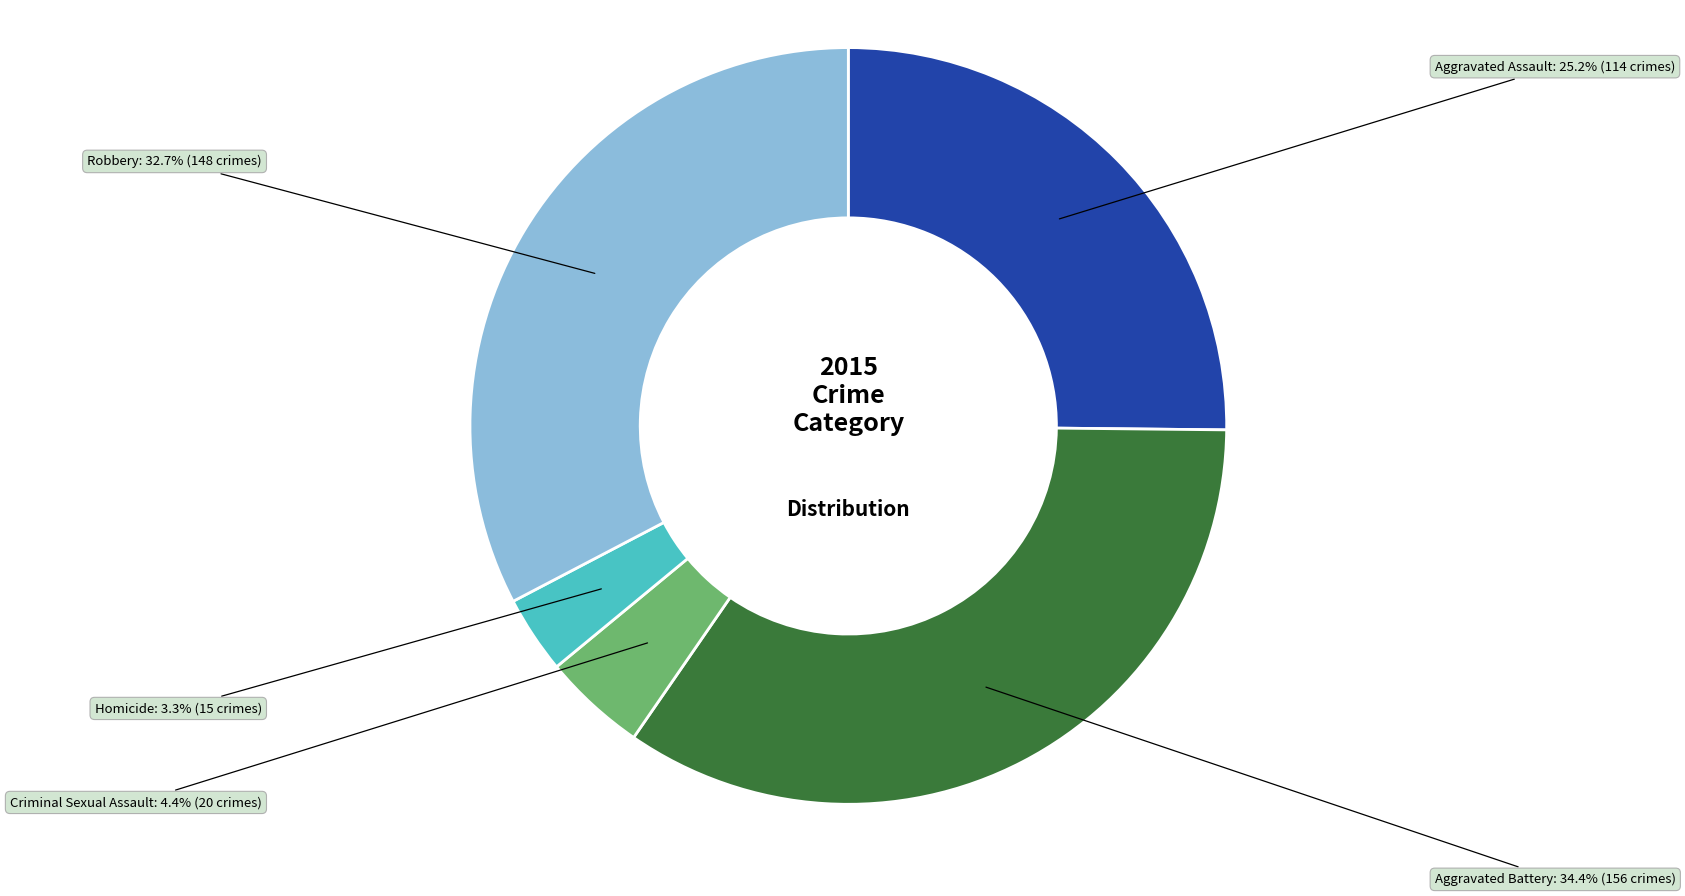

To the nearest percent, what percentage of the pie is Aggravated Battery?

34%